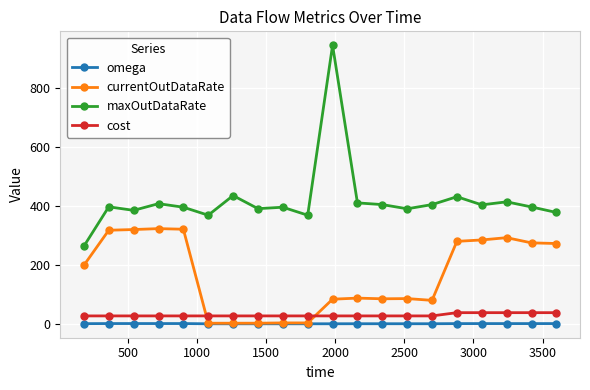

True or false: omega and cost intersect in this chart.

False